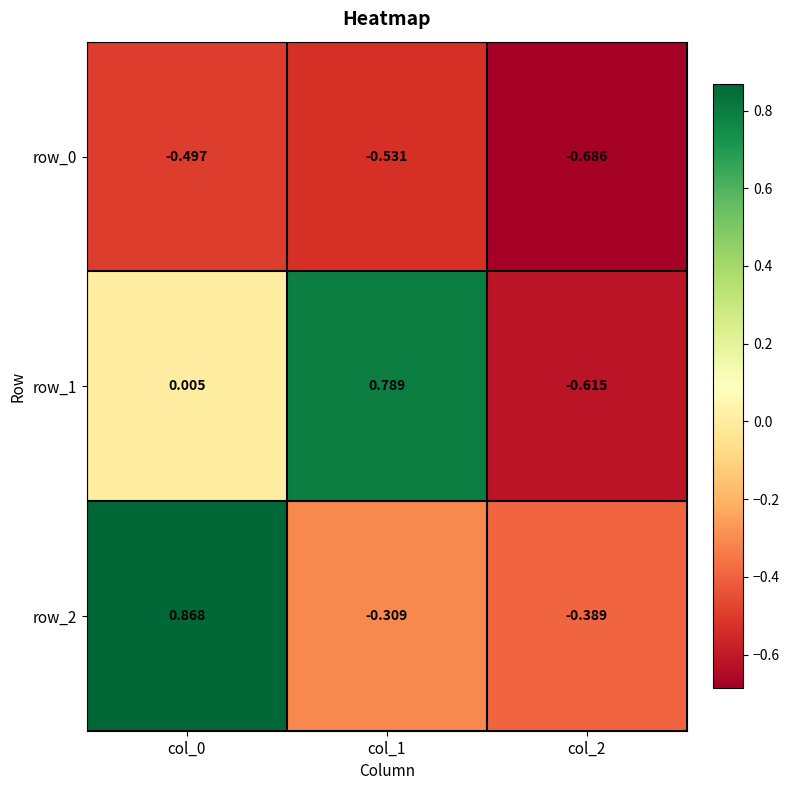

What is the average value of the row_2 series?

0.1